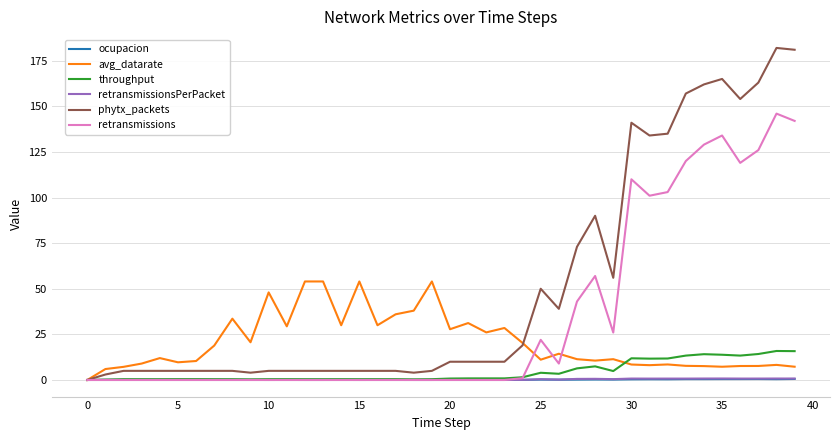

Which series has the widest spread of values?

phytx_packets